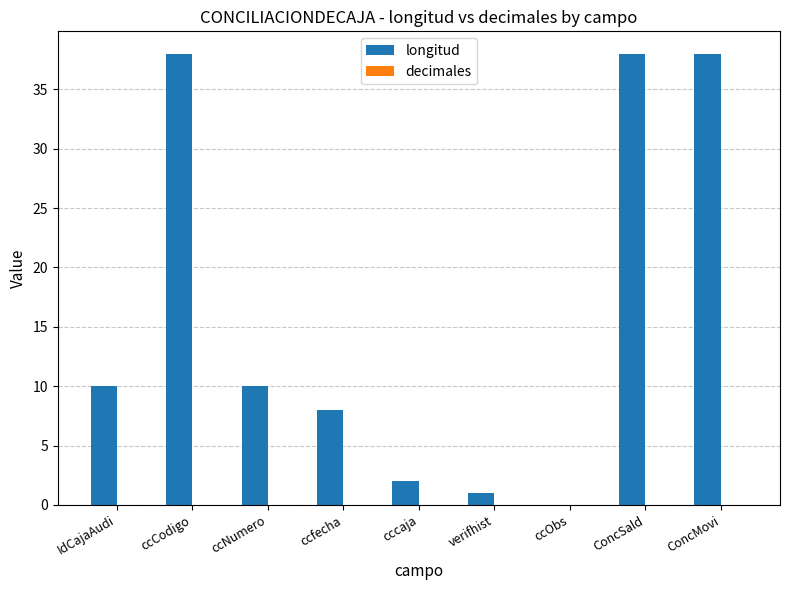

What is the approximate value at ccfecha?

8